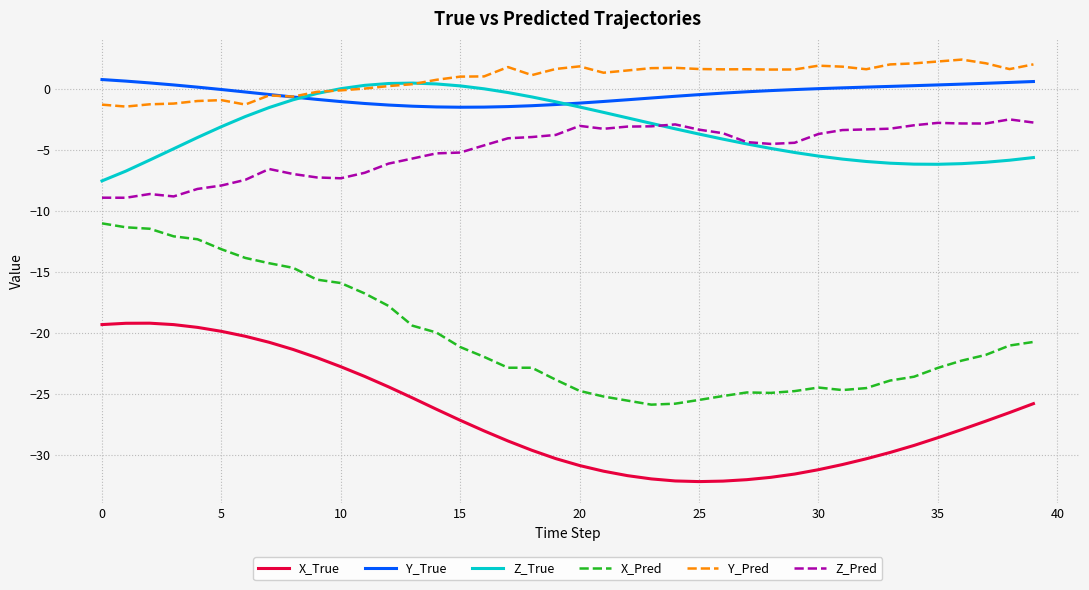

Which series has the largest range (max minus min)?

X_Pred